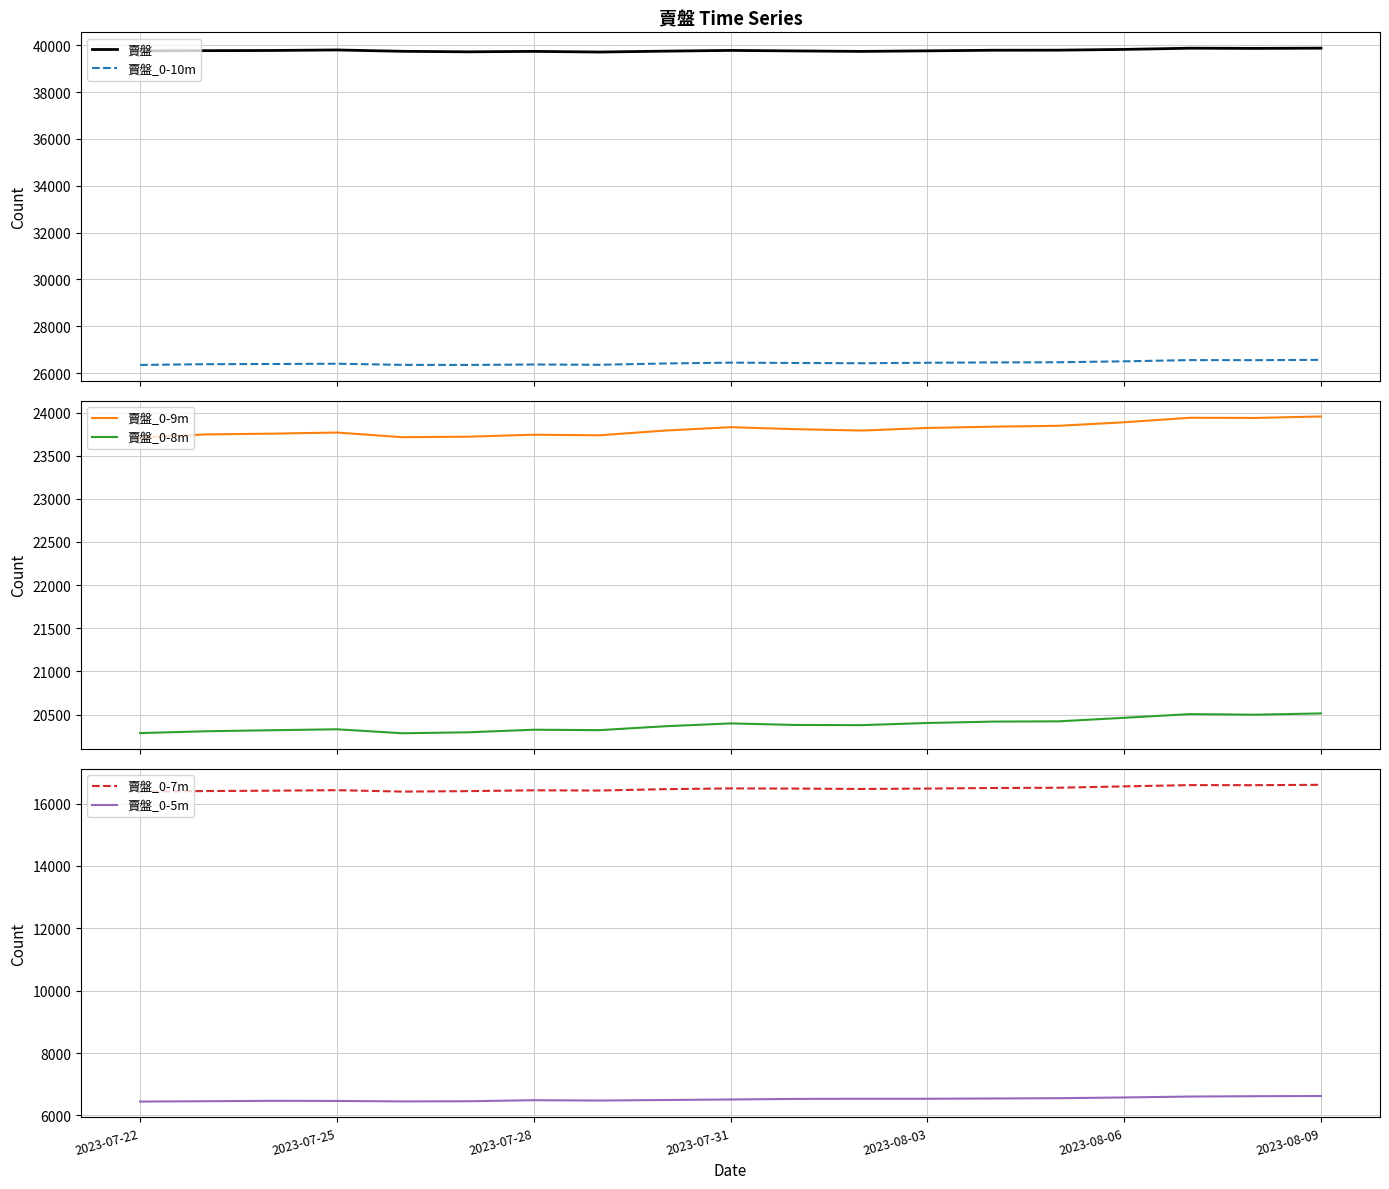

How many data points in 賣盤_0-8m are above 20378?

9